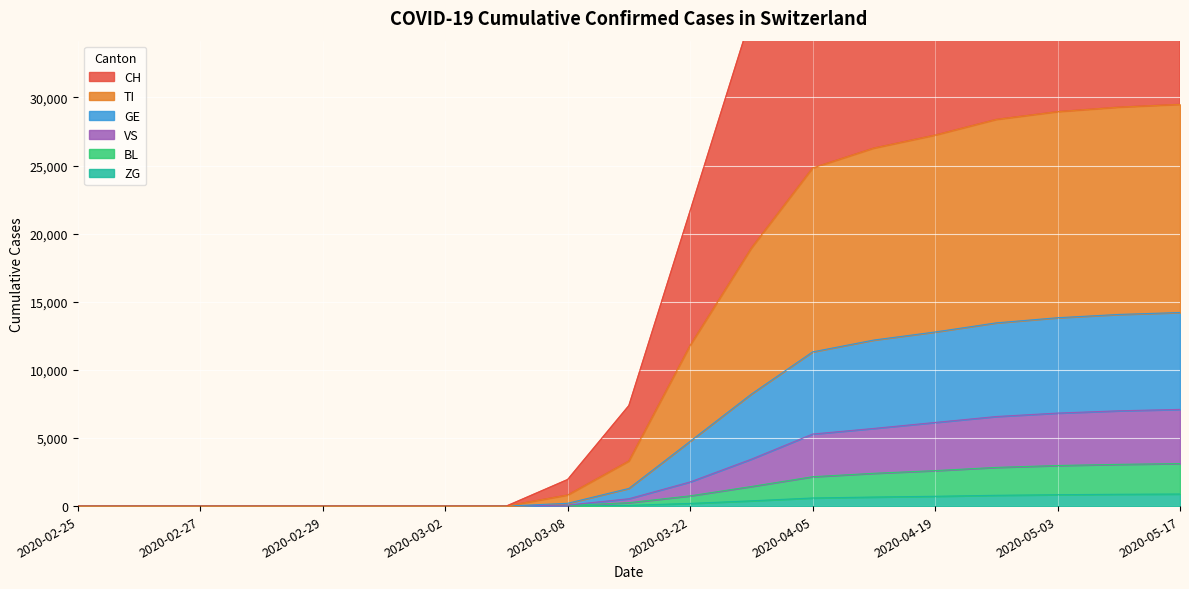

The value of VS at 2020-05-17 is 7099. True or false?

True